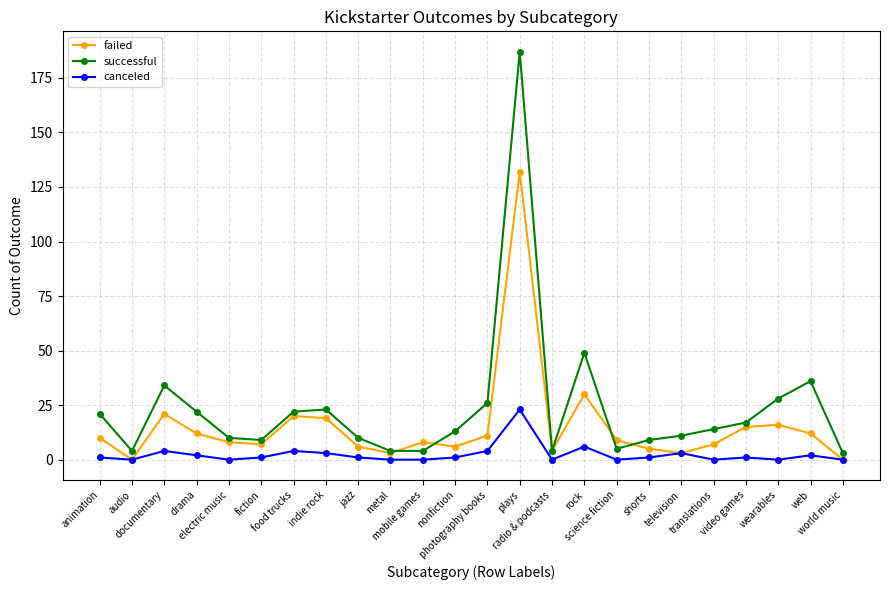

Rank the series by their average value, from highest to lowest.

successful, failed, canceled